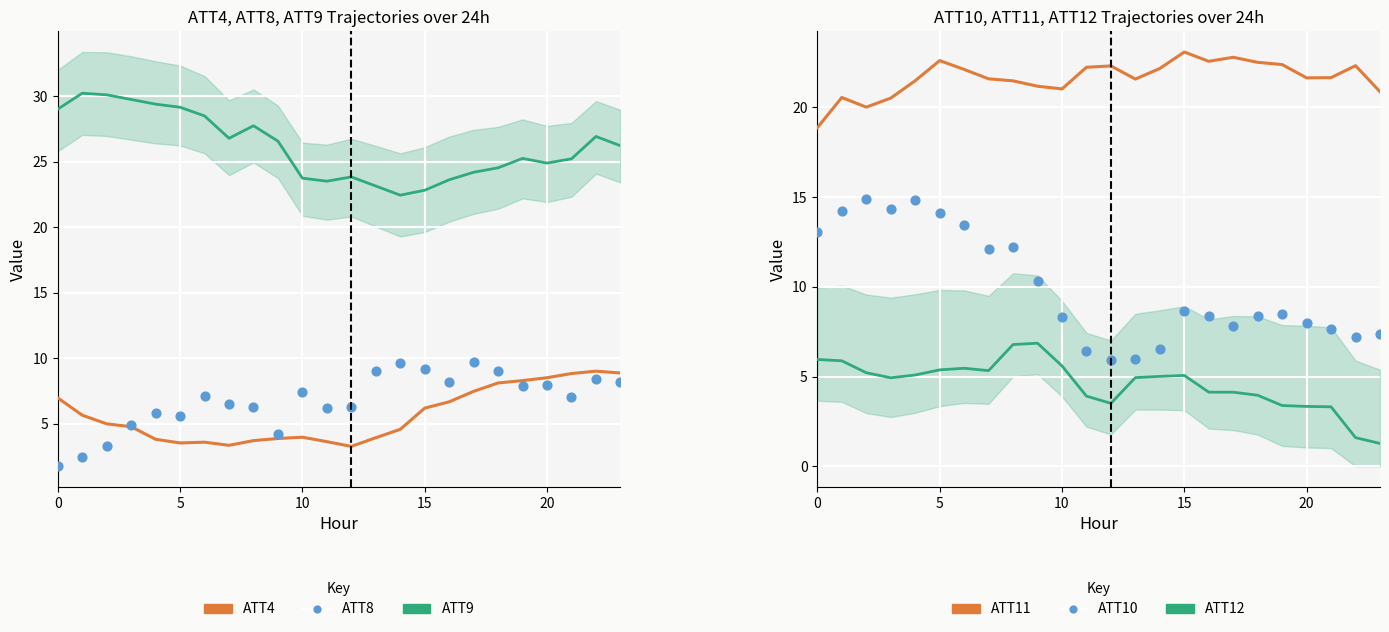

Which series has the largest total across all categories?

ATT9